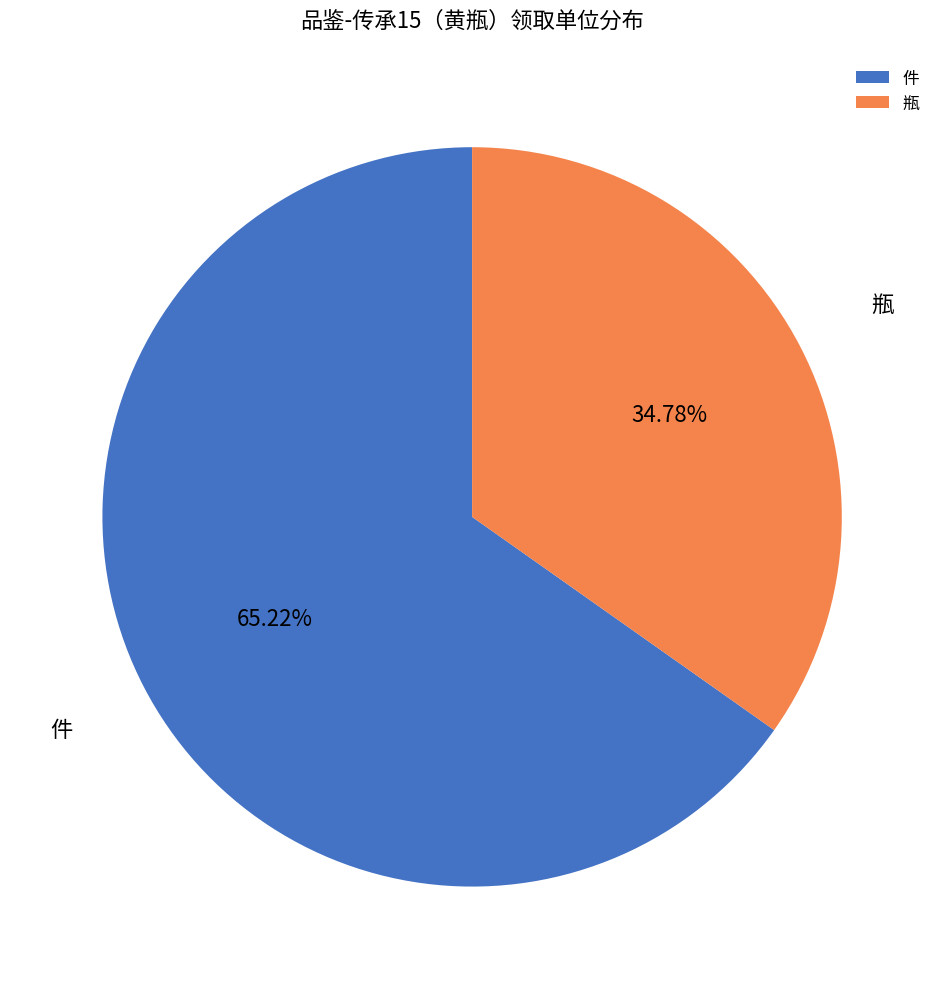

Combined, do 件 and 瓶 account for over 50%?

Yes